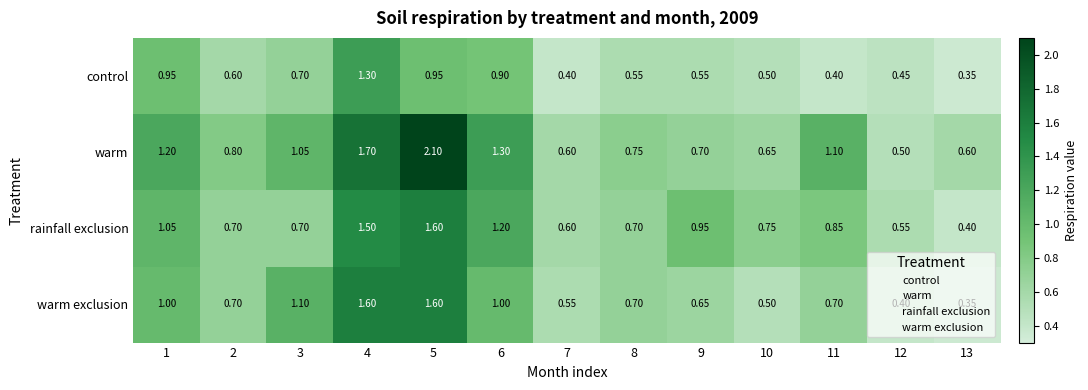

Rank the series by their average value, from highest to lowest.

warm, rainfall exclusion, warm exclusion, control